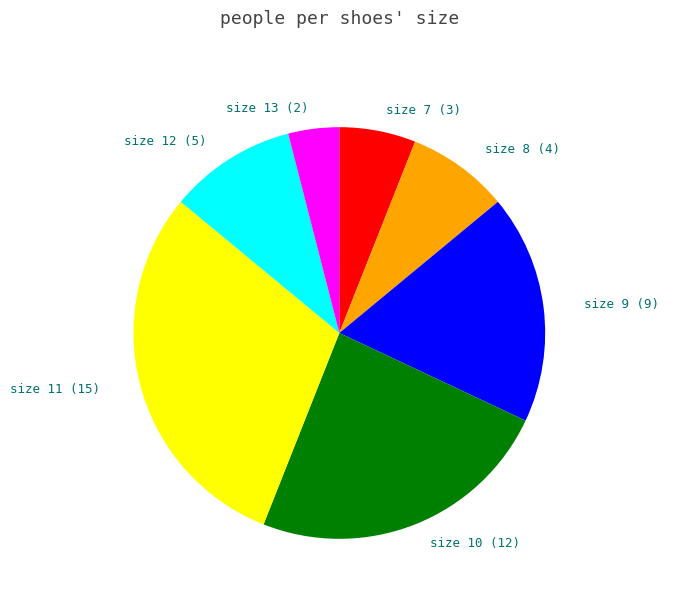

The size 10 (12) slice represents 24% of the pie. True or false?

True